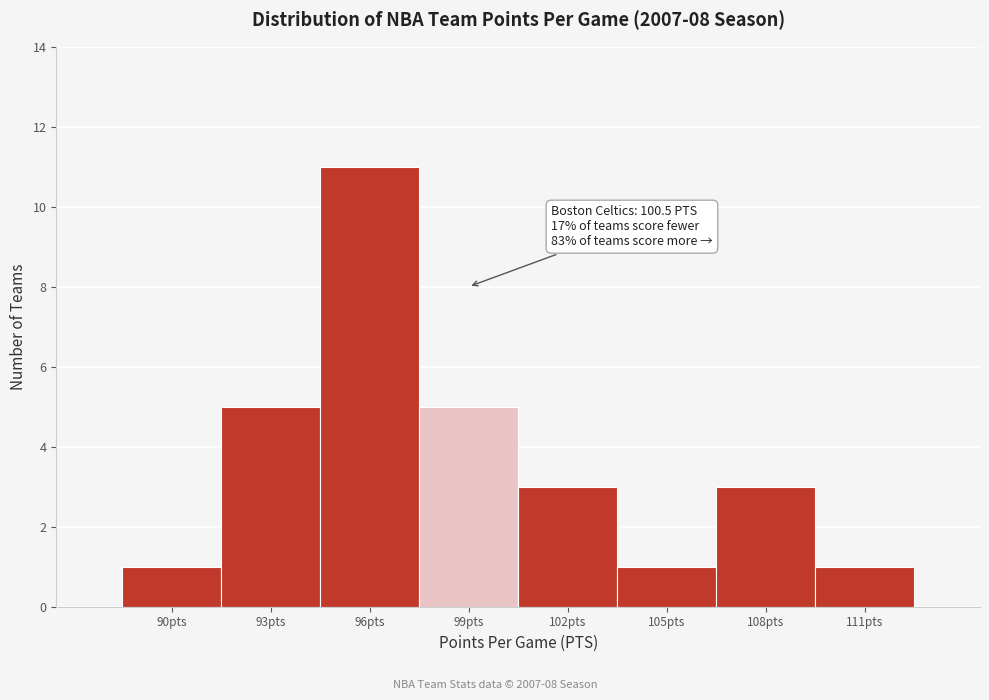

Reading right to left, extract all data points from this chart.

111pts=1	108pts=3	105pts=1	102pts=3	99pts=5	96pts=11	93pts=5	90pts=1